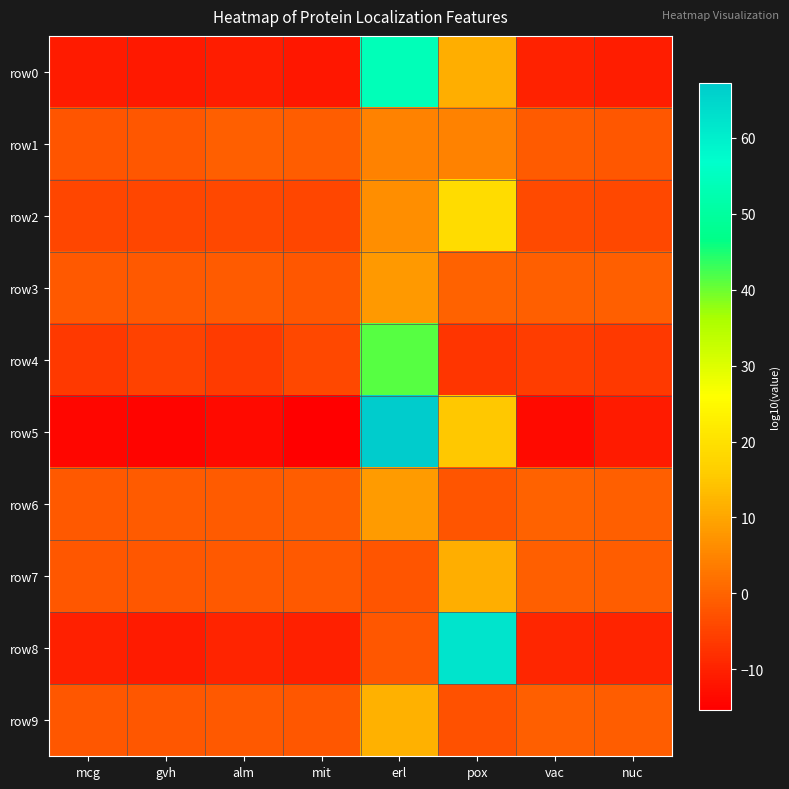

Reading left to right, transcribe all the data shown in this chart.

row0: mcg=-10.9	gvh=-11.2	alm=-10.7	mit=-11.7	erl=54.0	pox=11.2	vac=-10.0	nuc=-10.7
row1: mcg=-2.3	gvh=-1.8	alm=-0.7	mit=-0.9	erl=4.4	pox=4.4	vac=-1.2	nuc=-1.8
row2: mcg=-4.5	gvh=-4.4	alm=-4.1	mit=-4.4	erl=6.5	pox=19.1	vac=-3.8	nuc=-4.3
row3: mcg=-1.7	gvh=-1.7	alm=-1.4	mit=-2.0	erl=8.2	pox=-0.3	vac=-0.6	nuc=-0.6
row4: mcg=-6.5	gvh=-5.2	alm=-6.2	mit=-4.1	erl=41.3	pox=-6.9	vac=-5.9	nuc=-6.4
row5: mcg=-14.2	gvh=-14.6	alm=-13.6	mit=-15.3	erl=67.3	pox=15.0	vac=-13.7	nuc=-10.9
row6: mcg=-1.5	gvh=-1.4	alm=-1.1	mit=-0.9	erl=8.2	pox=-2.3	vac=-0.3	nuc=-0.7
row7: mcg=-2.0	gvh=-2.0	alm=-1.5	mit=-1.7	erl=-2.4	pox=11.4	vac=-0.6	nuc=-1.1
row8: mcg=-10.5	gvh=-10.8	alm=-9.6	mit=-10.4	erl=-1.9	pox=62.2	vac=-9.3	nuc=-9.7
row9: mcg=-1.9	gvh=-1.8	alm=-1.5	mit=-2.0	erl=11.7	pox=-2.9	vac=-0.6	nuc=-1.1